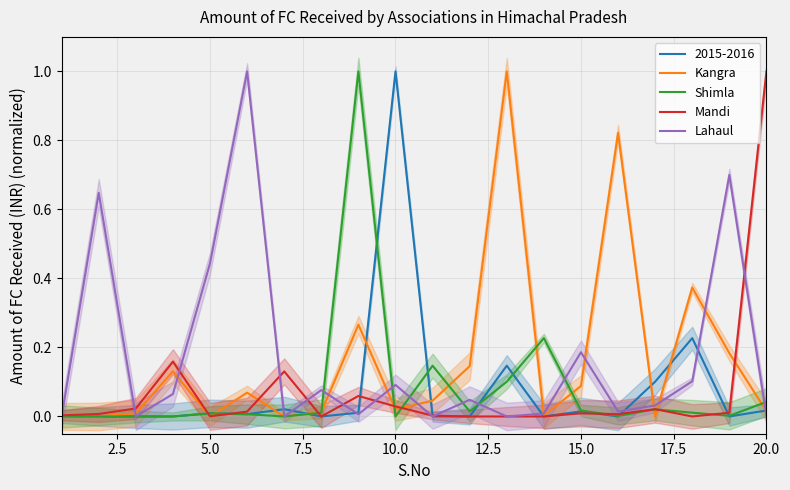

True or false: Mandi has a value of 0.0 at 10.

False